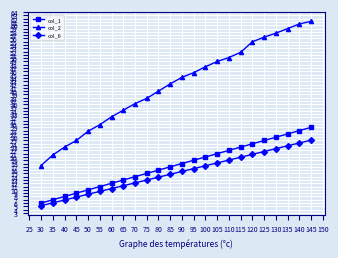

Is this an area chart (filled region under the line)?

No